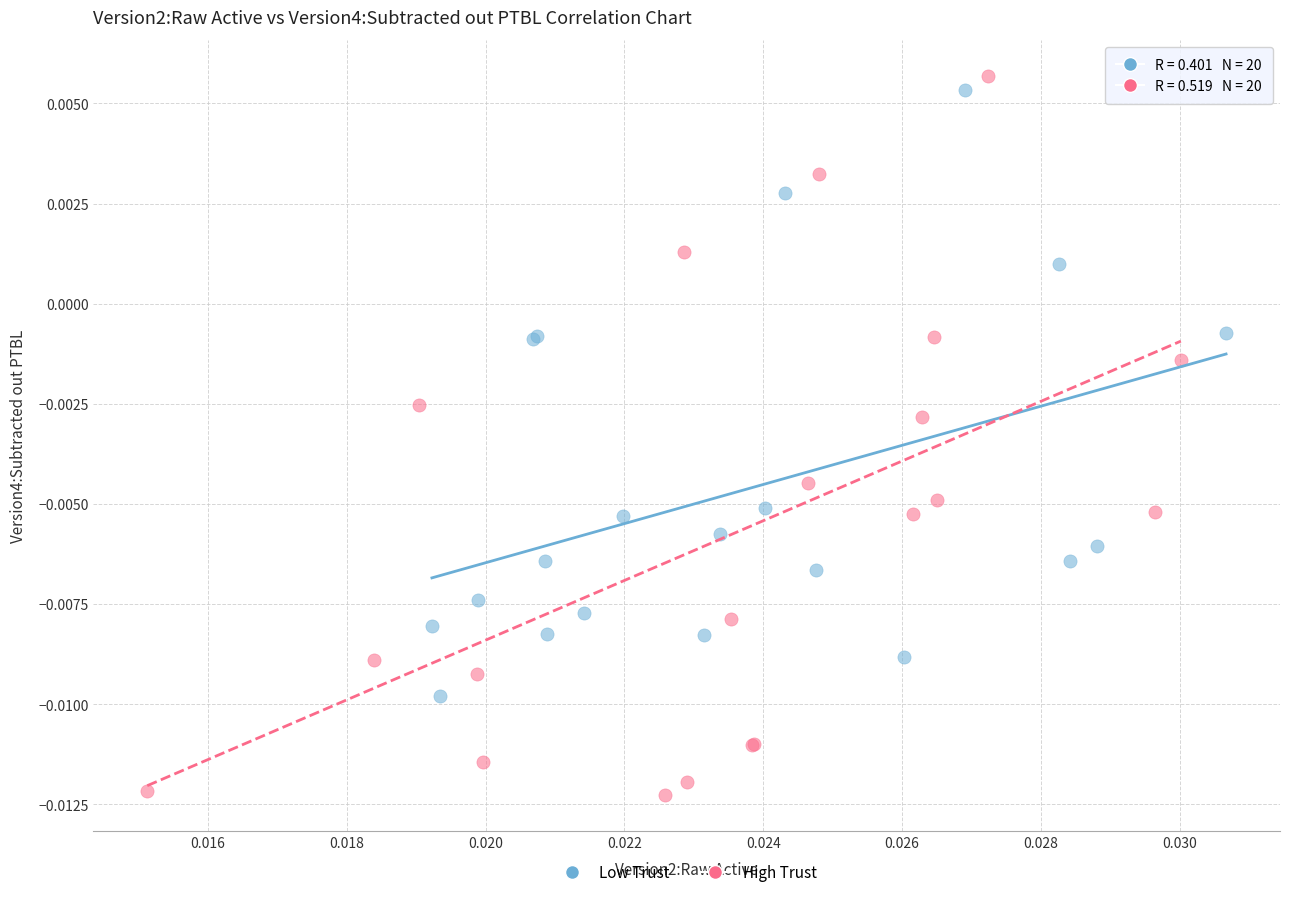

Which series reaches the minimum Y coordinate?

High Trust